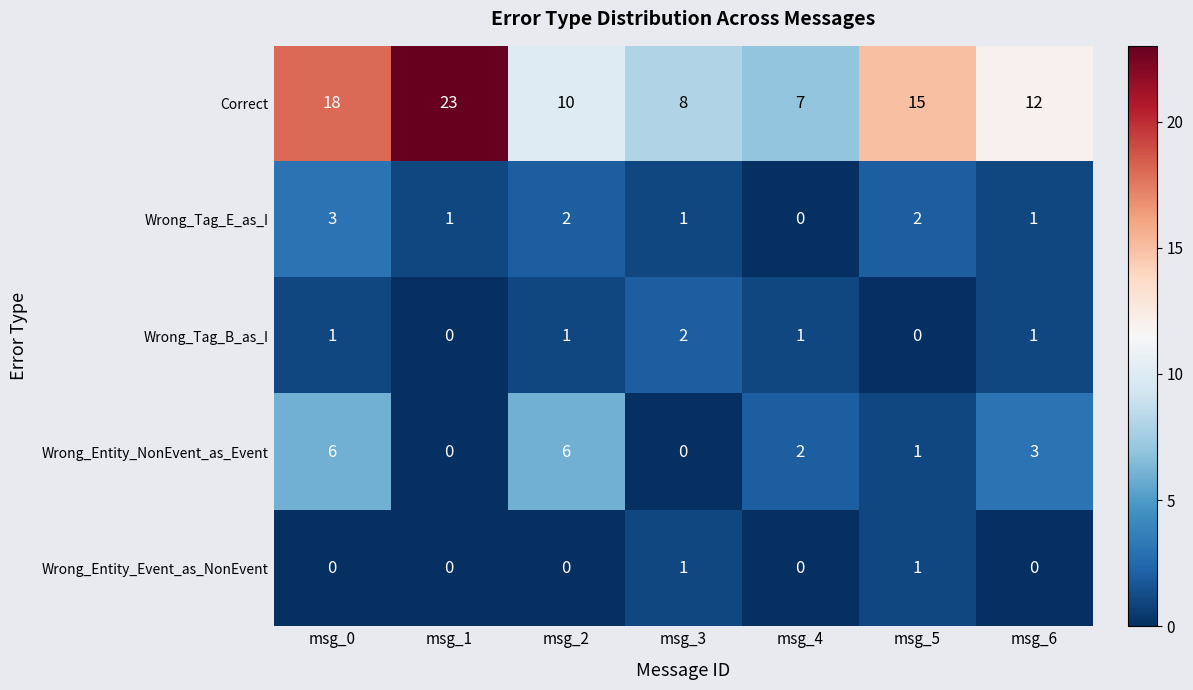

Which series has the largest total across all categories?

Correct